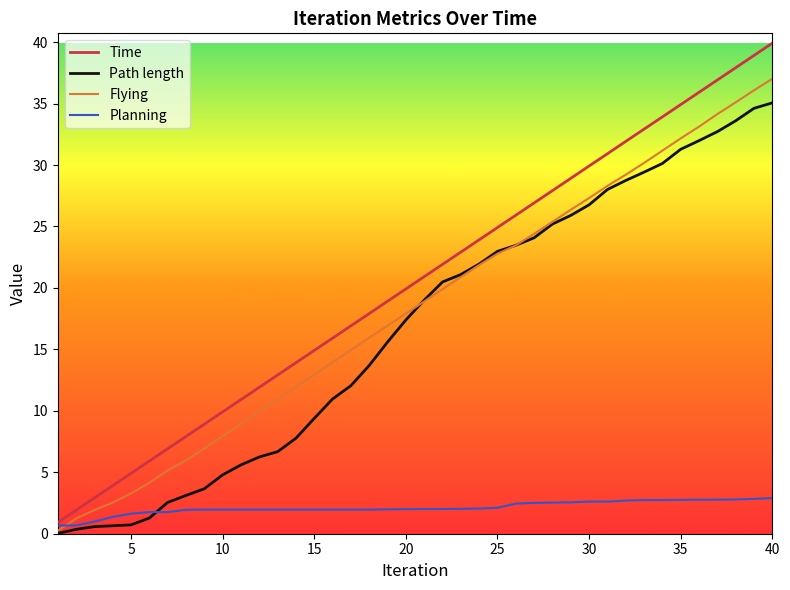

True or false: Path length and Time intersect in this chart.

False